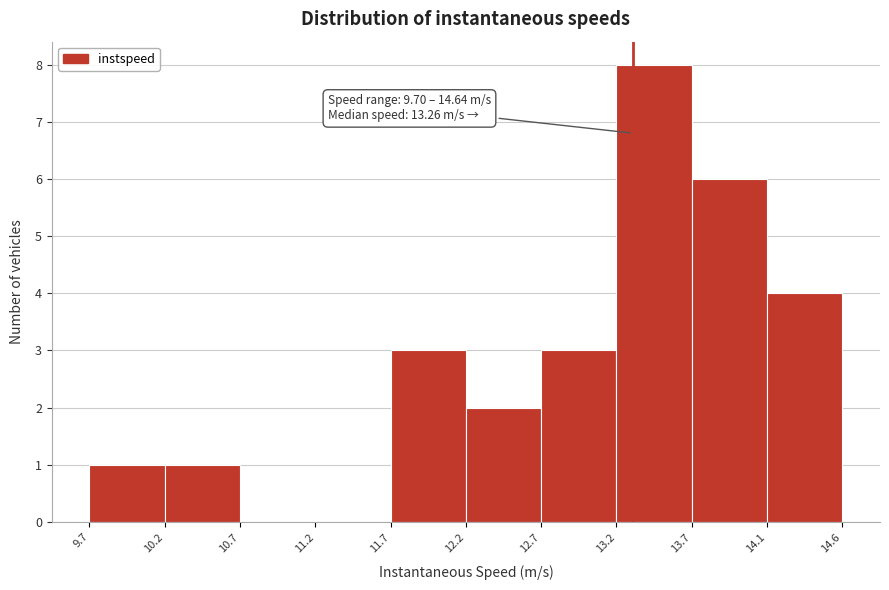

Which range on the x-axis has the tallest bar?

13.2 to 13.7